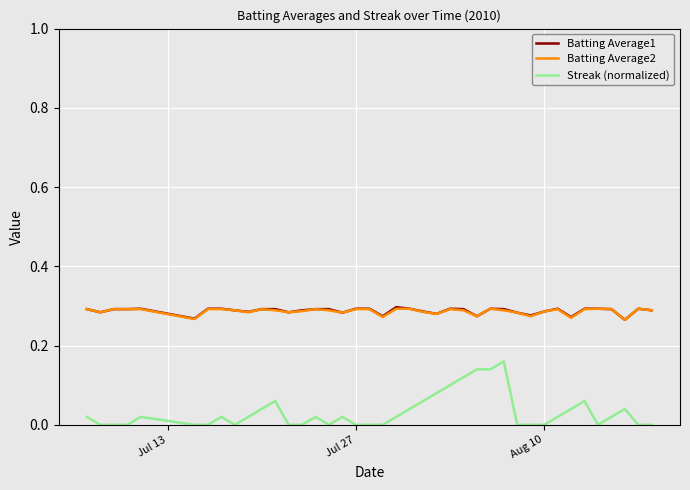

Which series has the widest spread of values?

Streak (normalized)